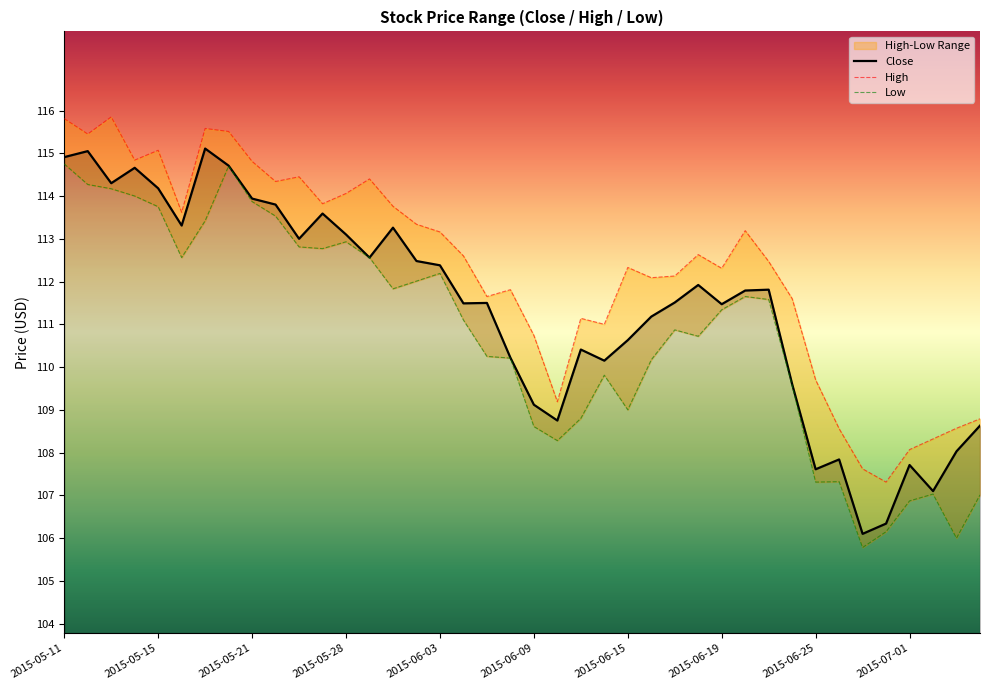

Reading right to left, what are all the values shown in this chart?

Close: 108.6	108.0	107.1	107.7	106.3	106.1	107.8	107.6	109.6	111.8	111.8	111.5	111.9	111.5	111.2	110.6	110.2	110.4	108.8	109.1	110.2	111.5	111.5	112.4	112.5	113.3	112.6	113.1	113.6	113.0	113.8	113.9	114.7	115.1	113.3	114.2	114.7	114.3	115.1	114.9
High: 108.8	108.6	108.3	108.1	107.3	107.6	108.6	109.7	111.6	112.5	113.2	112.3	112.6	112.1	112.1	112.3	111.0	111.1	109.2	110.7	111.8	111.7	112.6	113.2	113.3	113.8	114.4	114.1	113.8	114.4	114.3	114.8	115.5	115.6	113.6	115.1	114.8	115.8	115.4	115.8
Low: 107.0	106.0	107.0	106.9	106.2	105.8	107.3	107.3	109.6	111.6	111.7	111.3	110.7	110.9	110.2	109.0	109.8	108.8	108.3	108.6	110.2	110.2	111.1	112.2	112.0	111.8	112.6	112.9	112.8	112.8	113.5	113.9	114.7	113.4	112.6	113.8	114.0	114.2	114.3	114.8